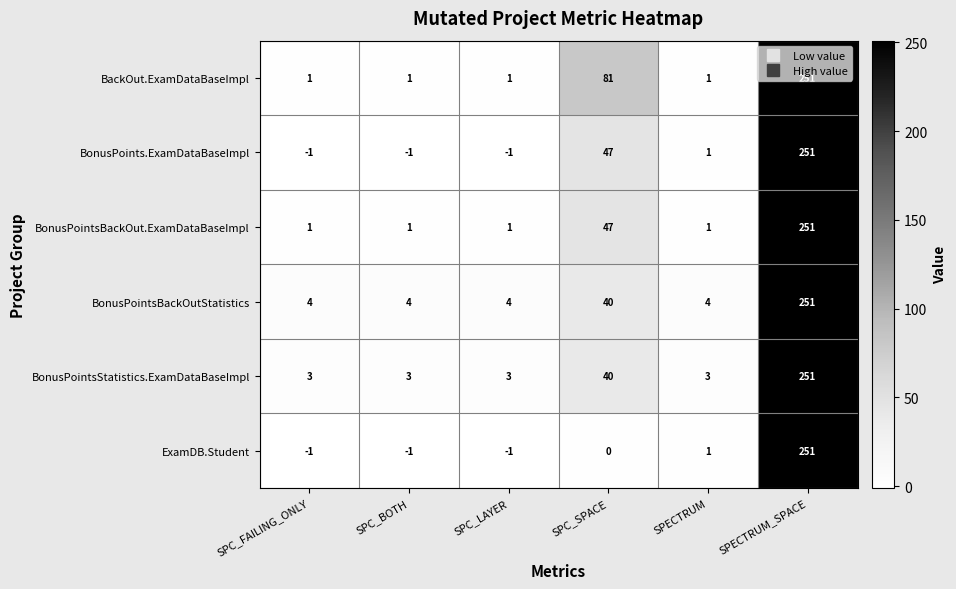

What is the total value across all series at SPC_LAYER?

7